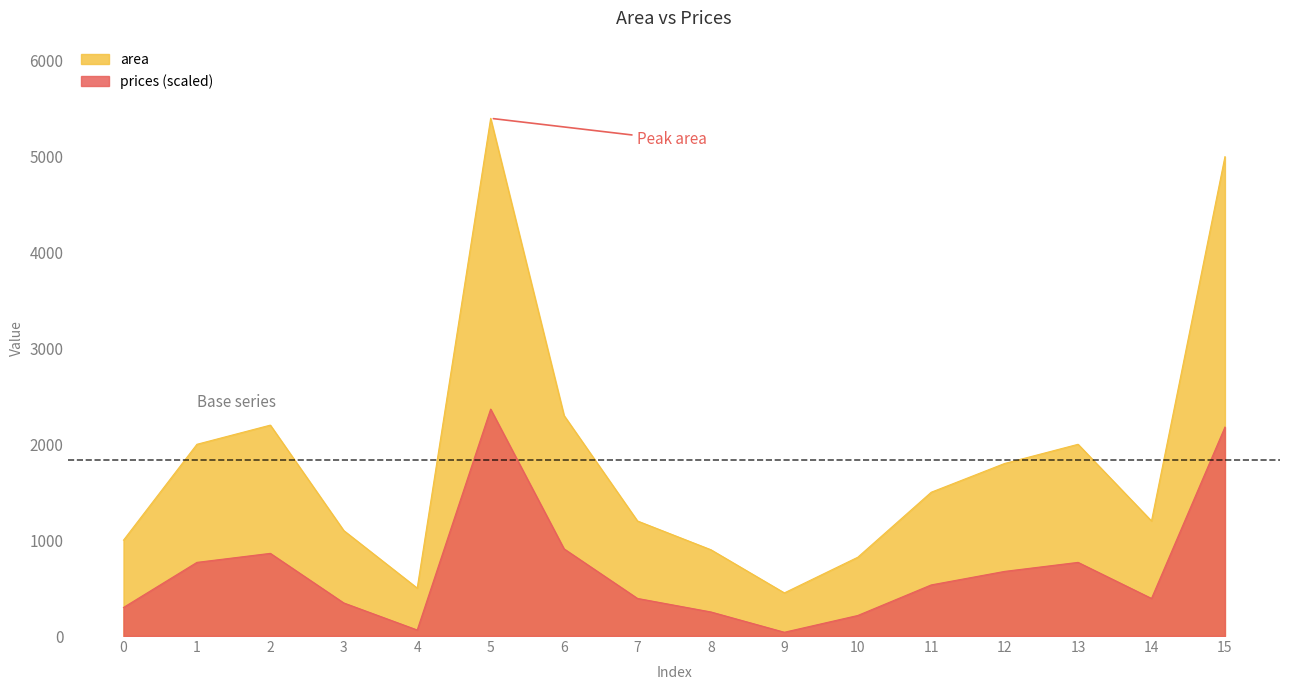

What are all the series names shown in the legend?

area, prices (scaled)